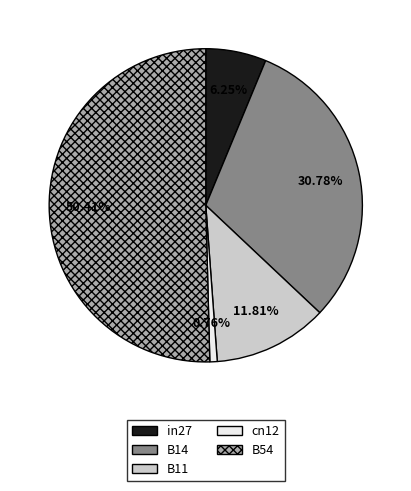

Does B14 account for over 50% of the chart?

No